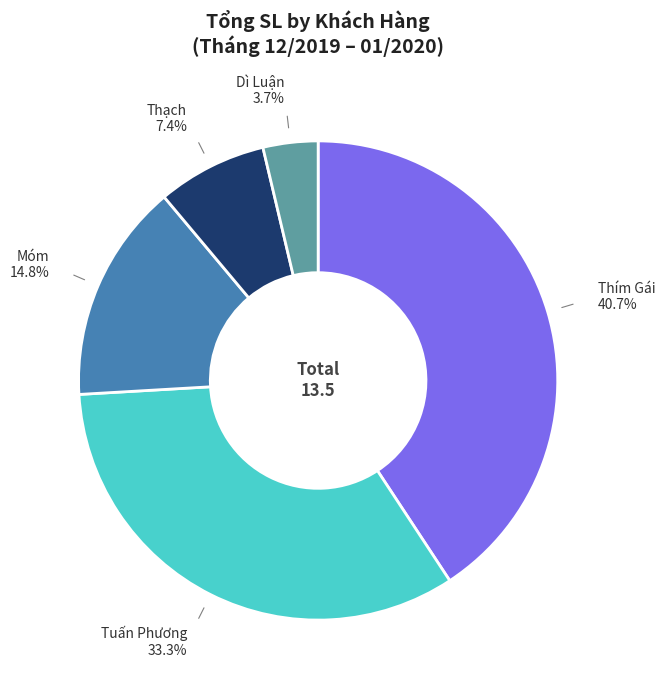

What percentage is the Dì Luận slice, to the nearest percent?

4%